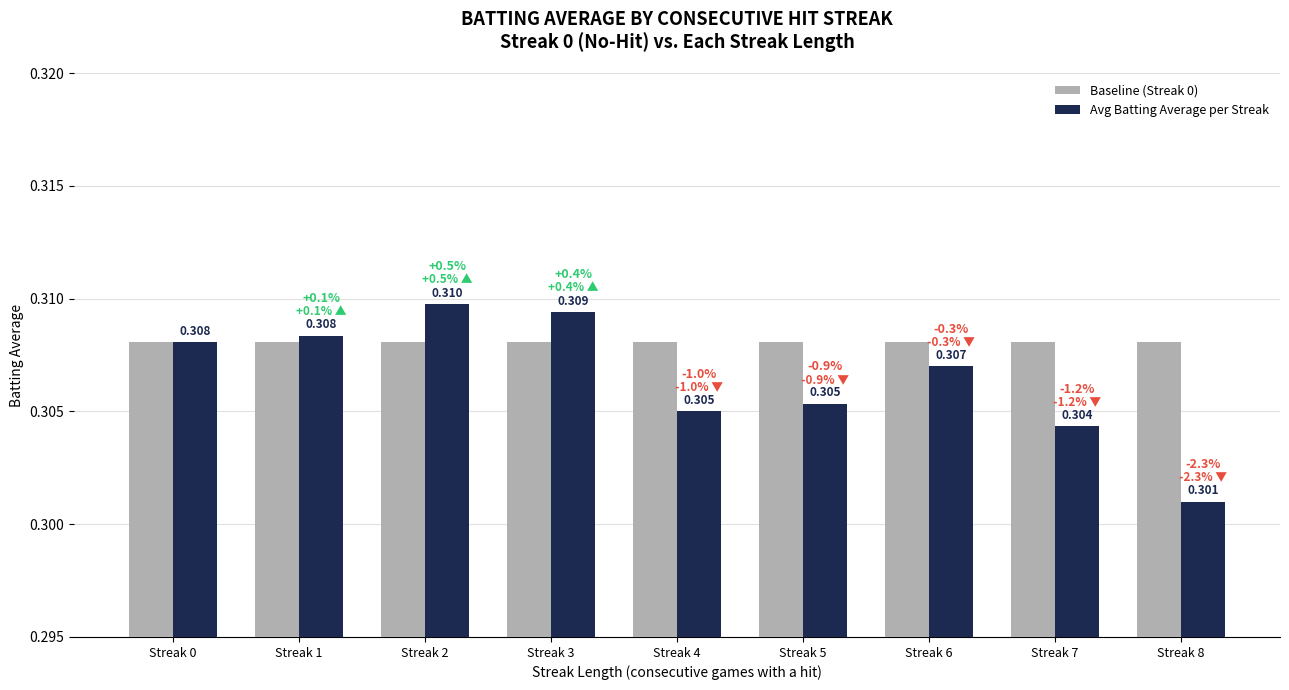

Between Streak 4 and Streak 8, which series saw the biggest shift?

Avg Batting Average per Streak